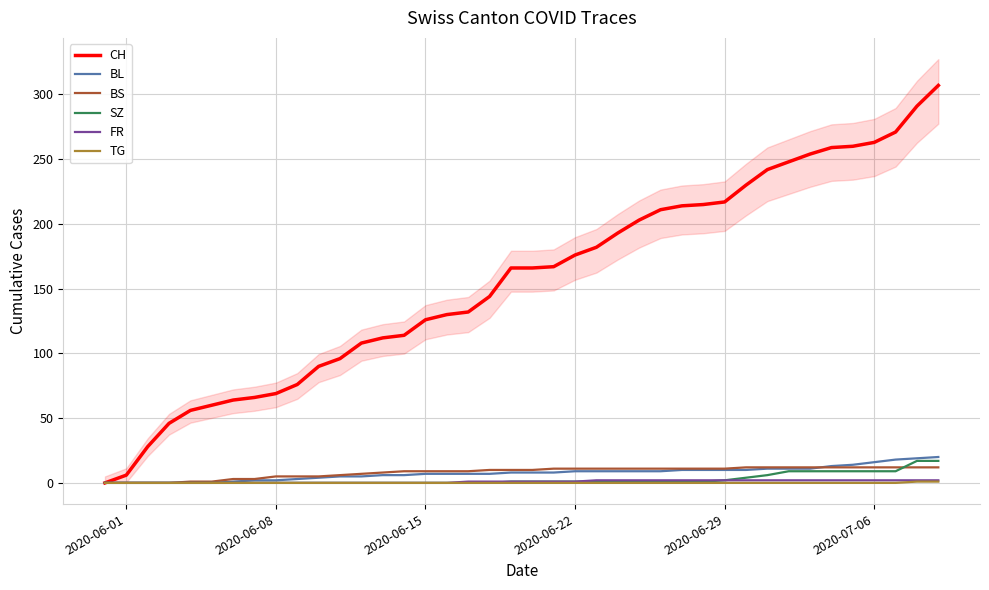

What is the difference between the second highest and second lowest values in the CH series?

285